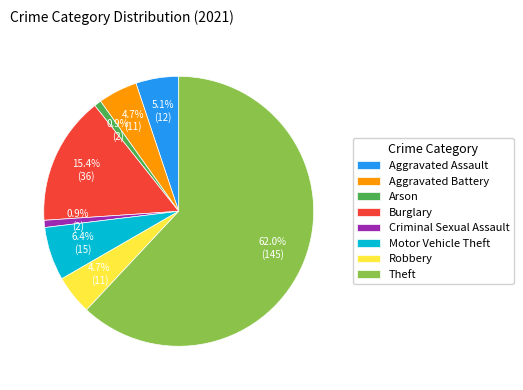

What is the largest slice in the pie chart?

Theft